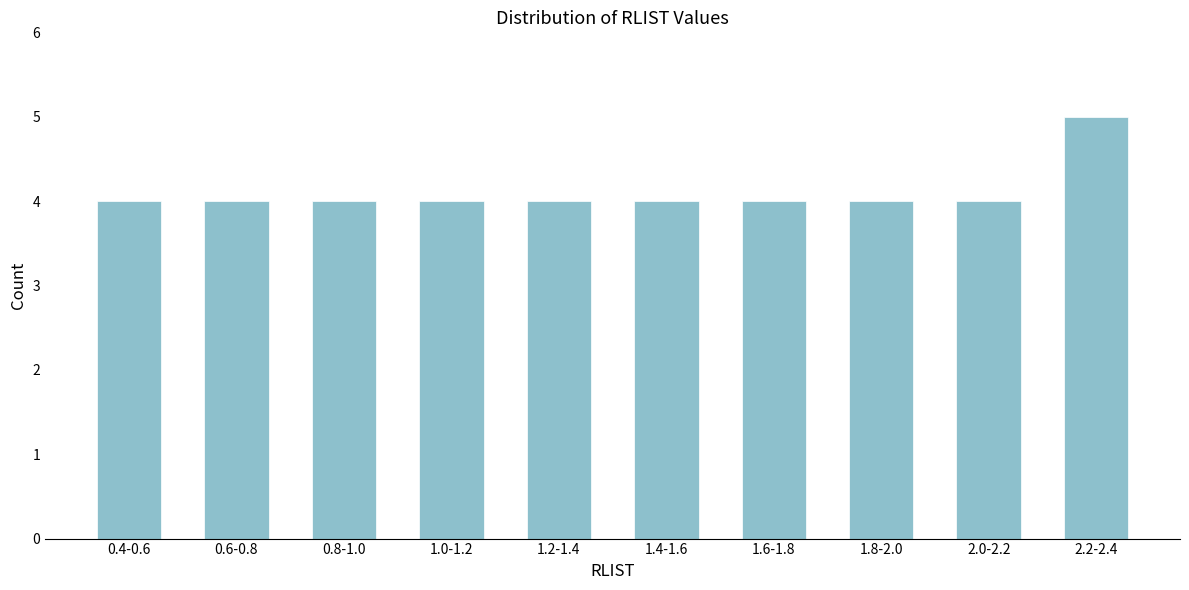

Reading left to right, what are all the values shown in this chart?

4	4	4	4	4	4	4	4	4	5